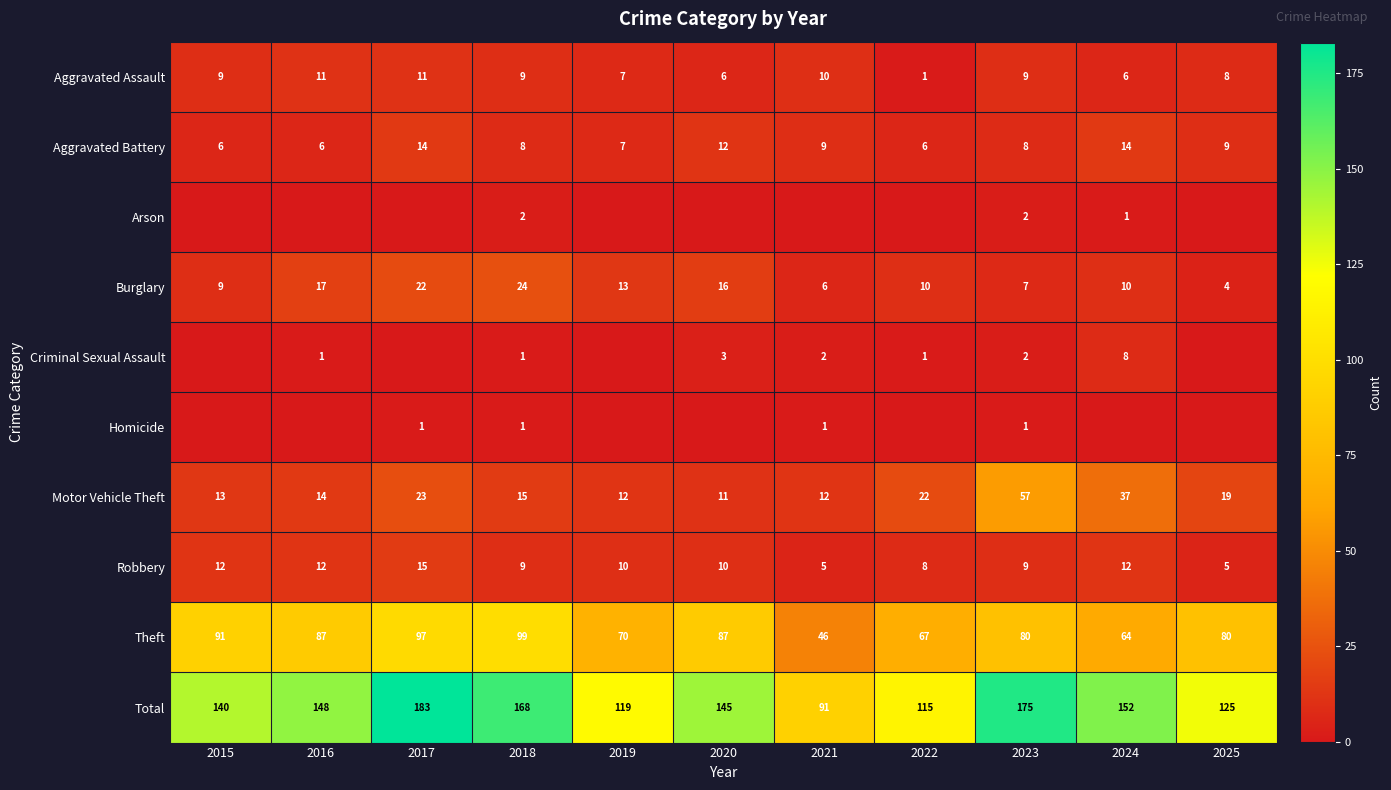

How many categories are shown in the chart?

11